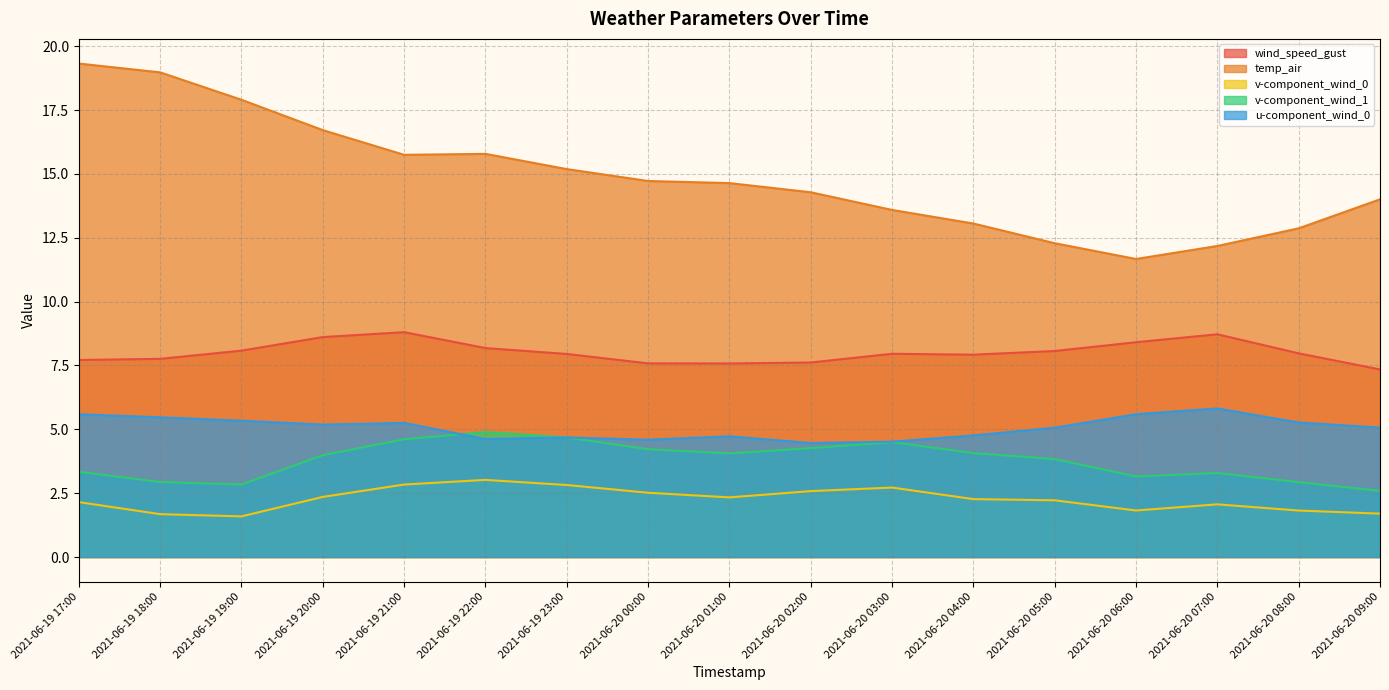

Is it true that wind_speed_gust equals 2.7 at 2021-06-20 07:00?

False